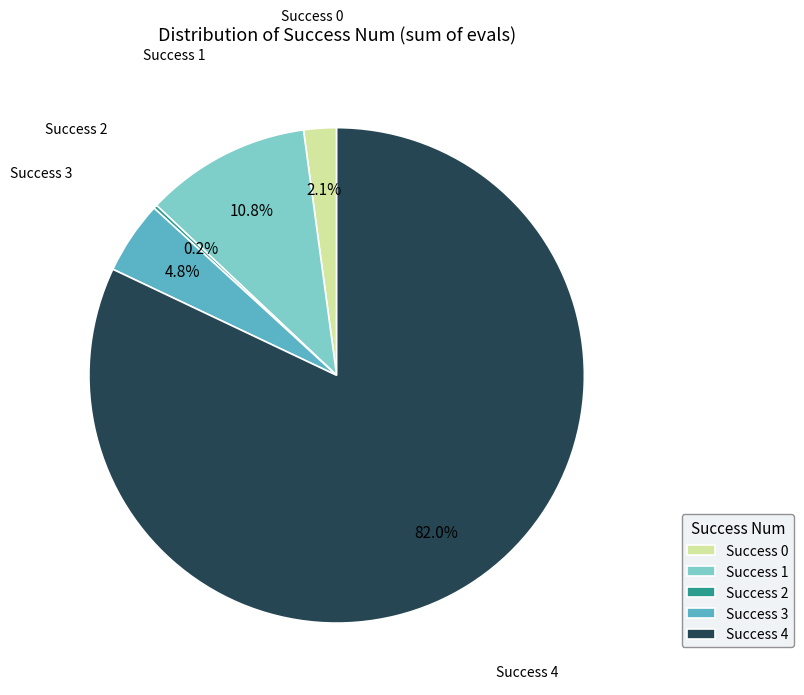

What is the ratio of the value at Success 1 to the value at Success 0?

5.1